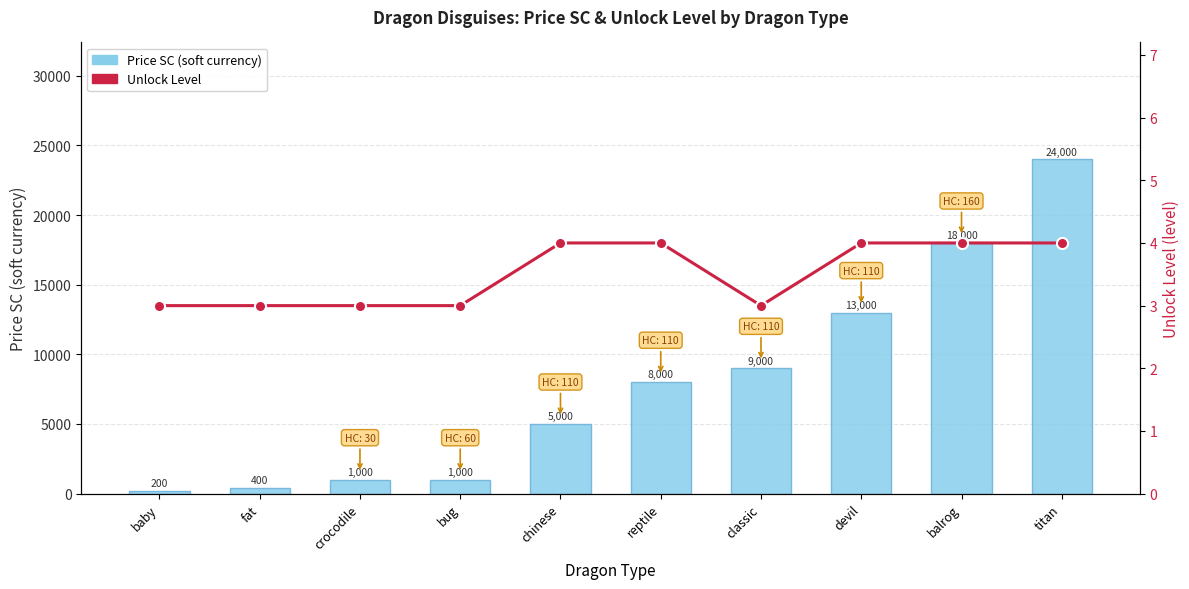

Reading right to left, extract all data points from this chart.

Price SC: 24000	18000	13000	9000	8000	5000	1000	1000	400	200
Unlock Level: 4	4	4	3	4	4	3	3	3	3